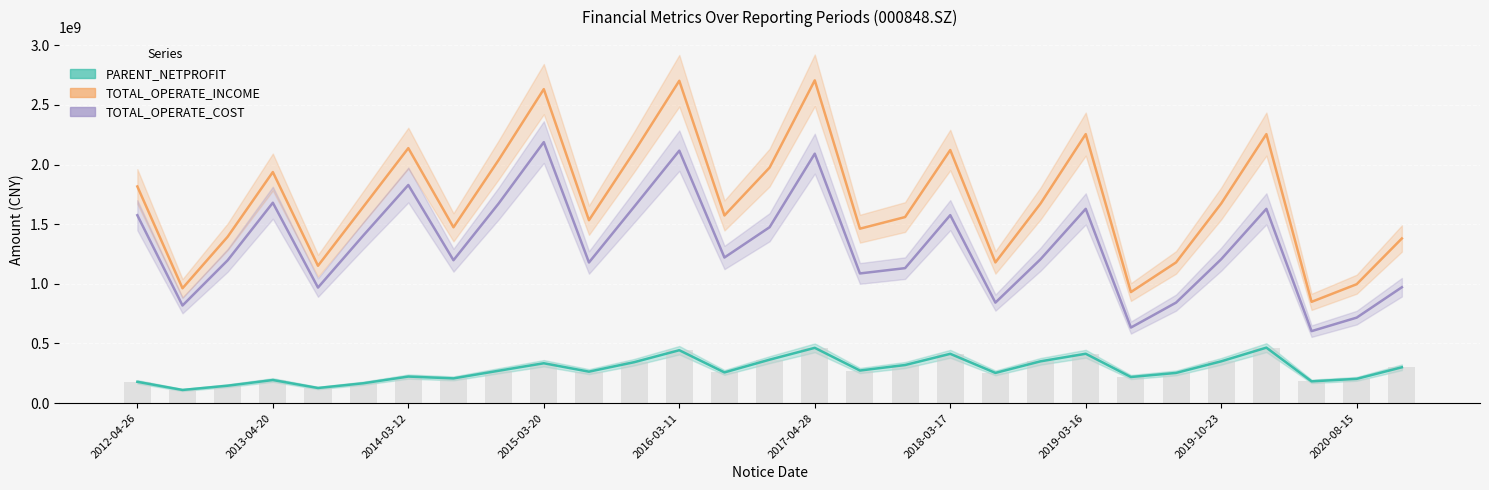

What is the difference between the second highest and minimum values in the TOTAL_OPERATE_INCOME series?

1853848346.4